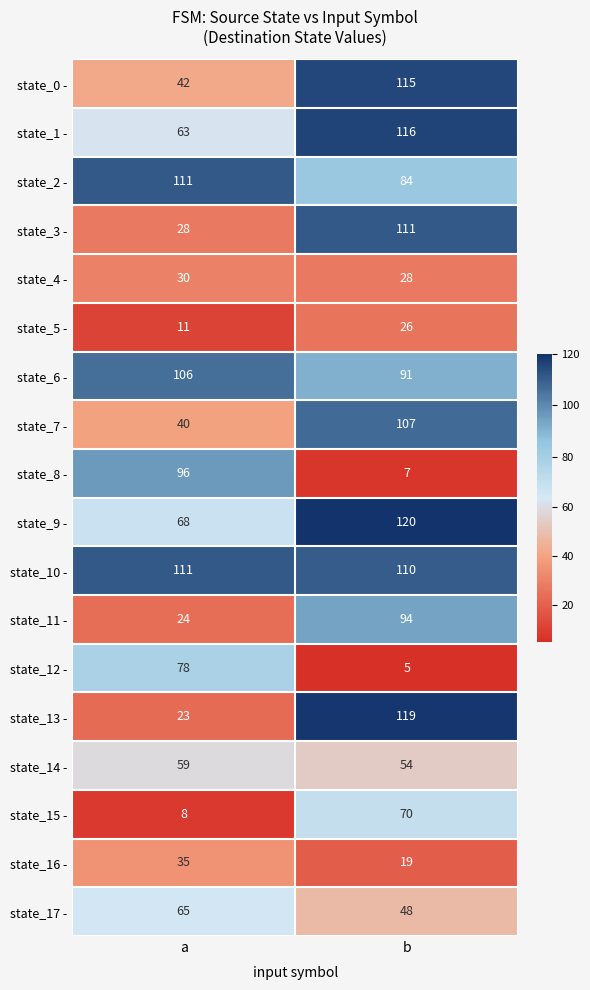

How many data points does each series have?

2